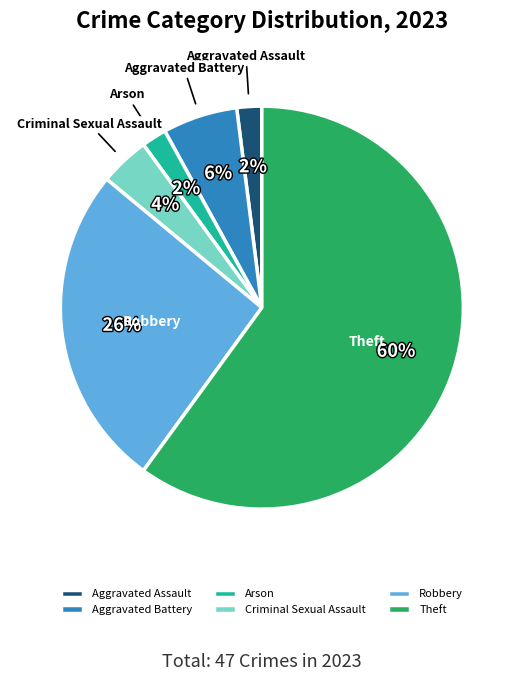

True or false: Aggravated Assault accounts for 2% of the total.

True